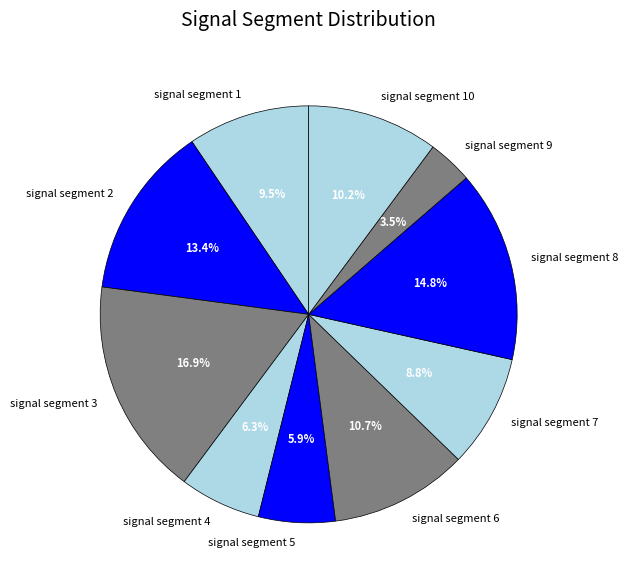

Which slice is the largest?

signal segment 3